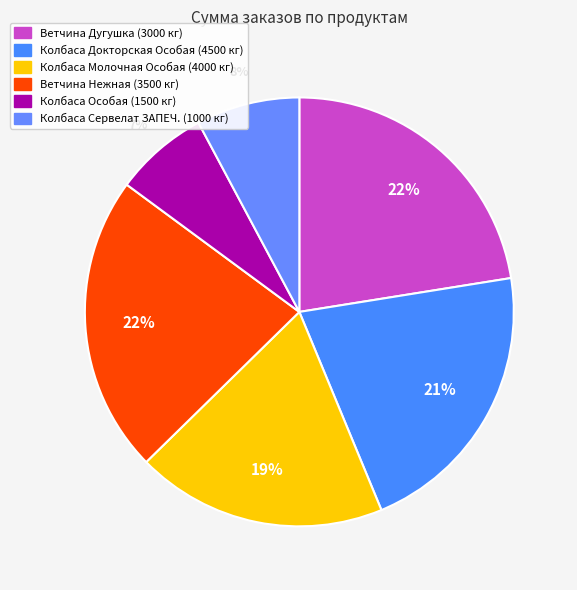

Rank the categories by value from highest to lowest.

3000, 3500, 4500, 4000, 1000, 1500